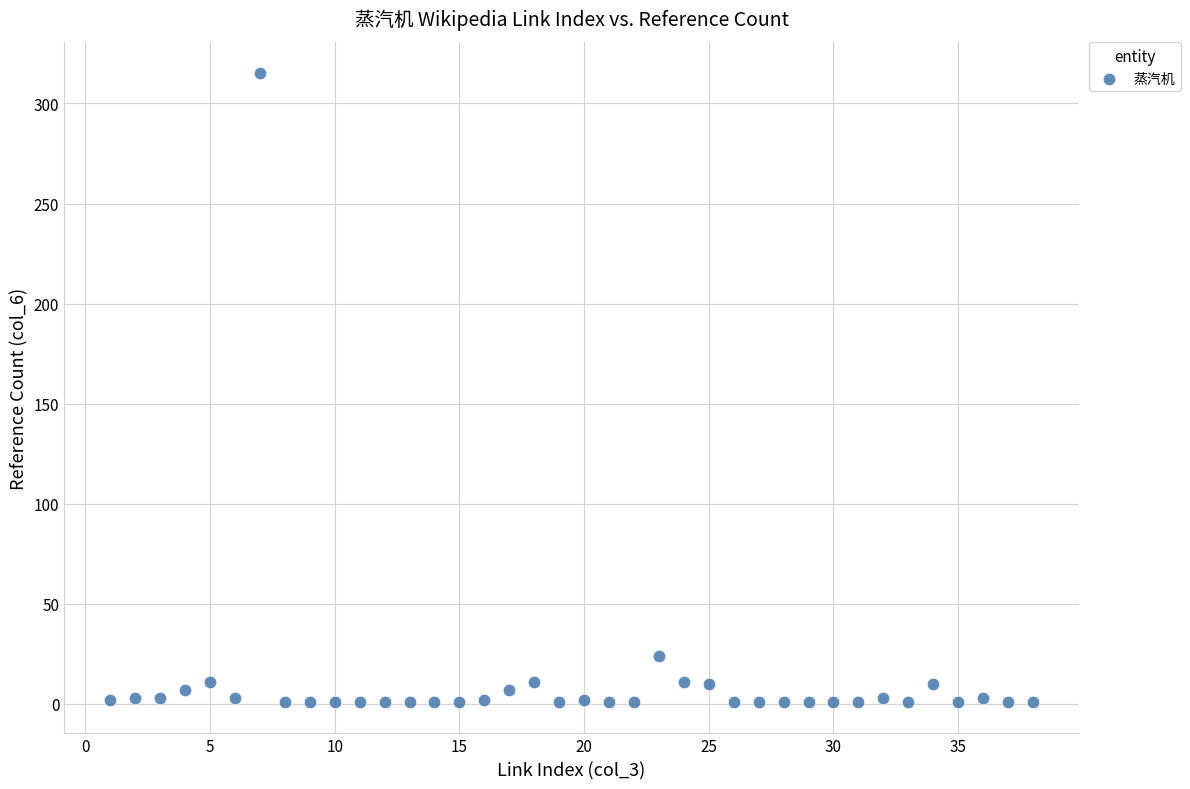

What Y value in the scatter plot is closest to 158?

24